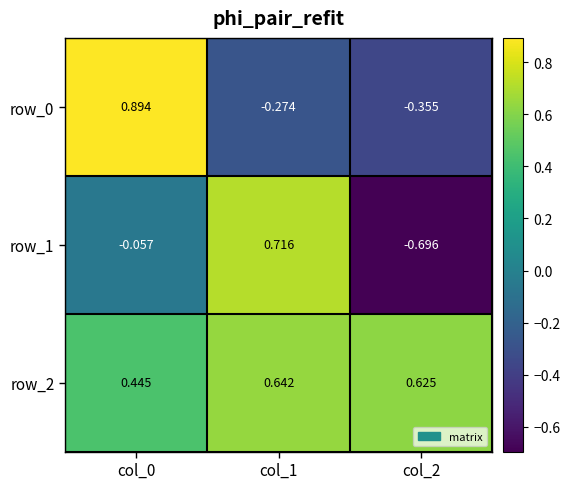

At col_0, list the series in order from largest to smallest.

row_0, row_2, row_1